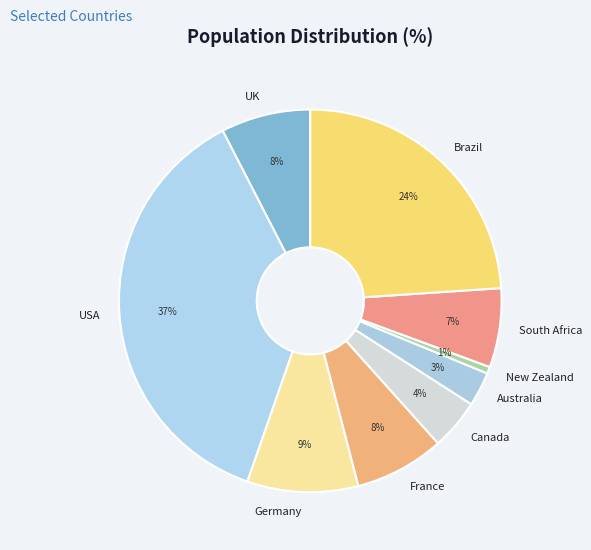

What is the smallest slice in the pie chart?

New Zealand